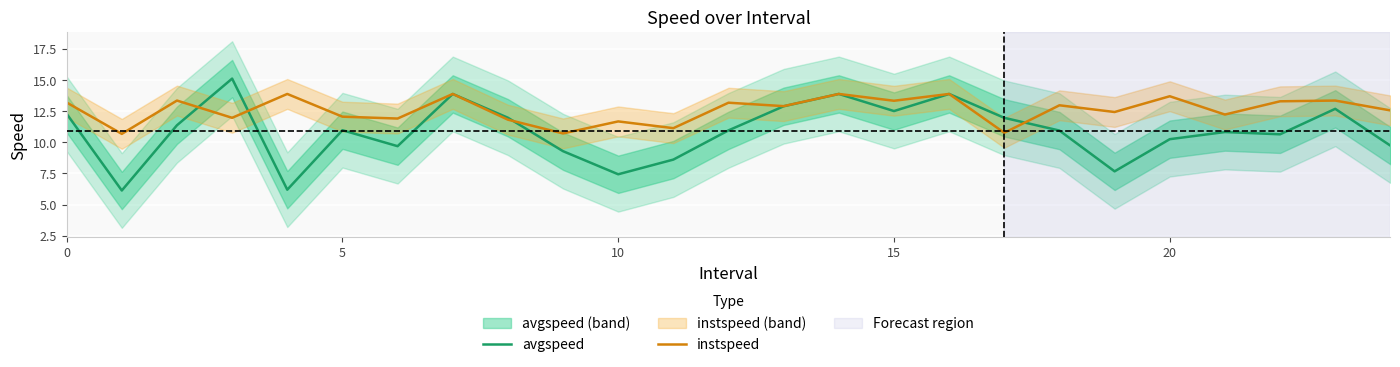

What is the sum of all avgspeed values?

271.9